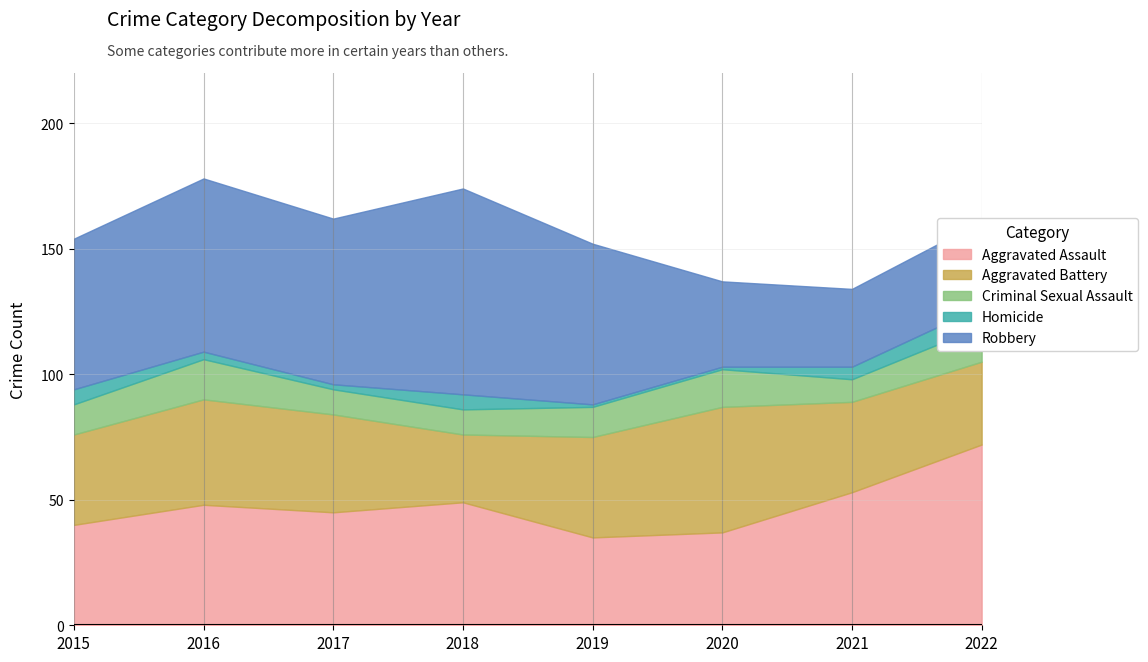

Where do Aggravated Assault and Aggravated Battery first cross each other?

2018 and 2019